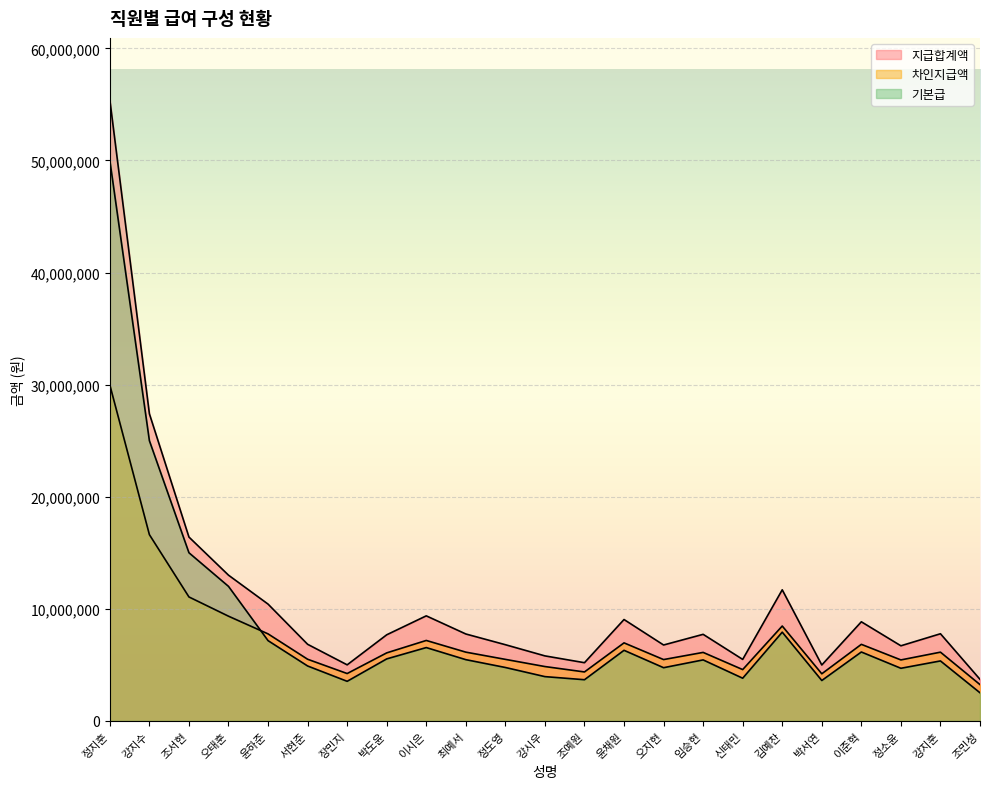

What is the label of the 15th point from the left?

오지현